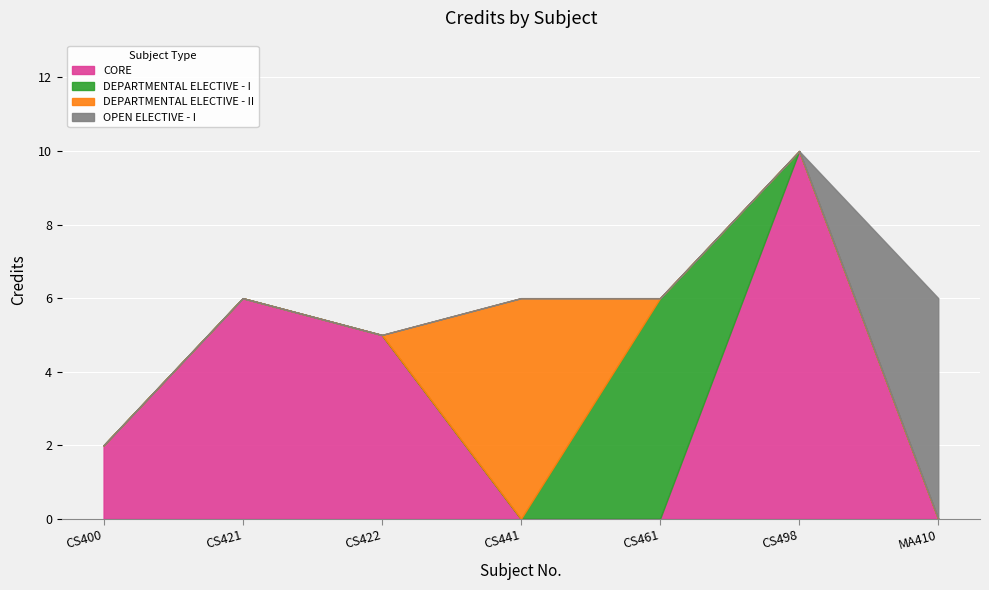

Approximately how many times larger is the value at MA410 compared to CS461?

1.0